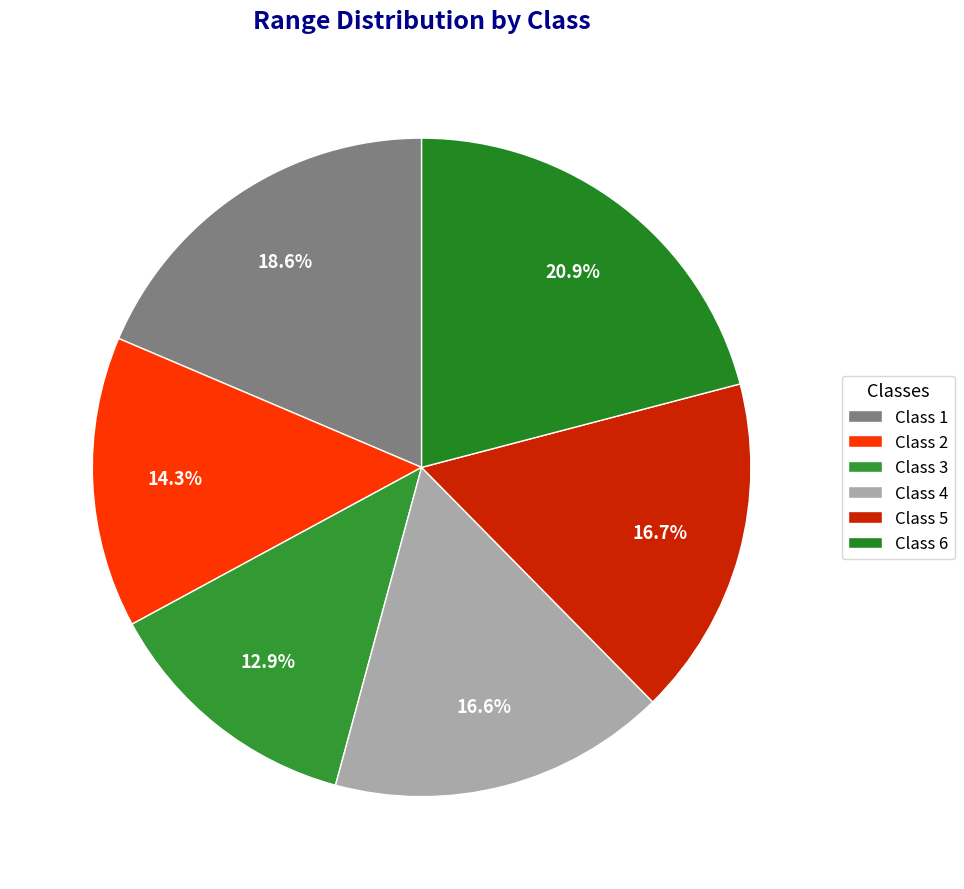

To the nearest percent, what portion does Class 4 represent?

17%